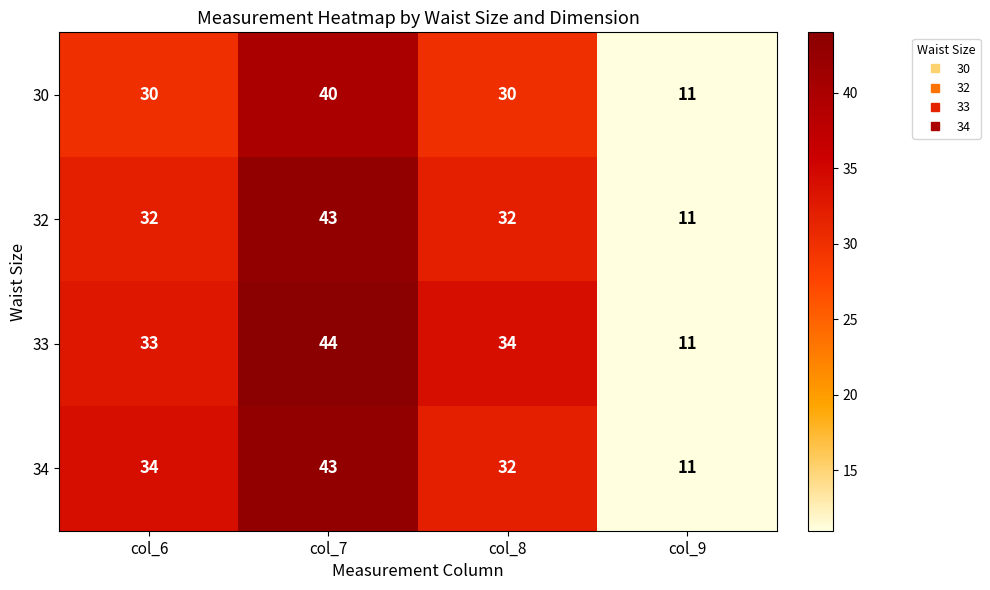

Is it true that 33 equals 60 at col_8?

False